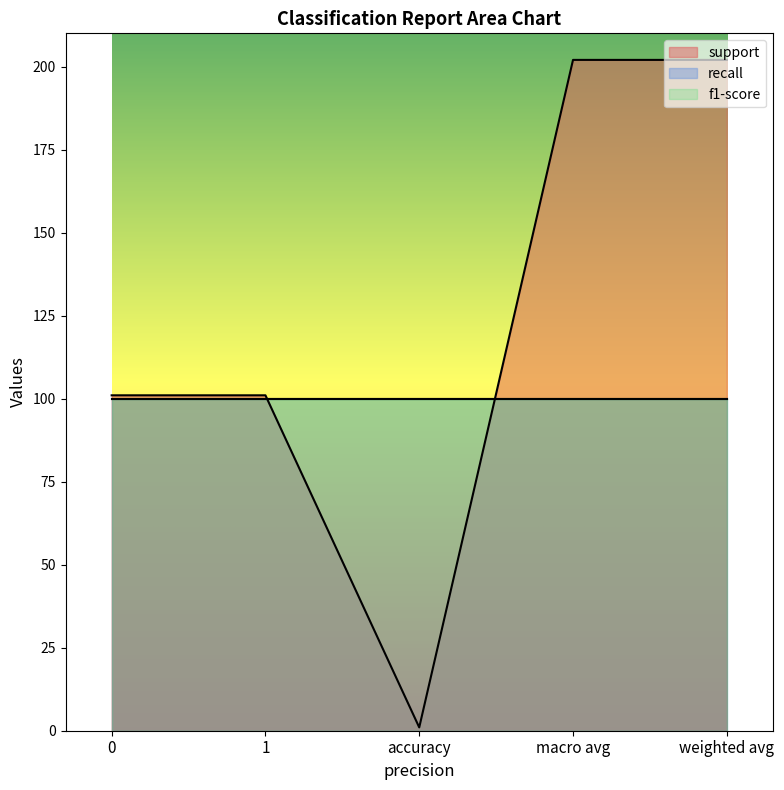

What is the sum of the recall values at accuracy and 0?

2